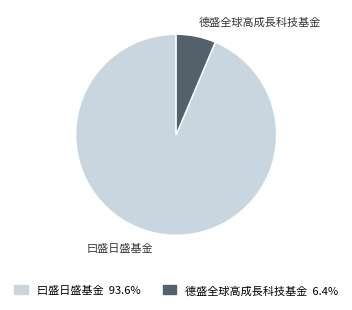

Which slice is the smallest?

德盛全球高成長科技基金